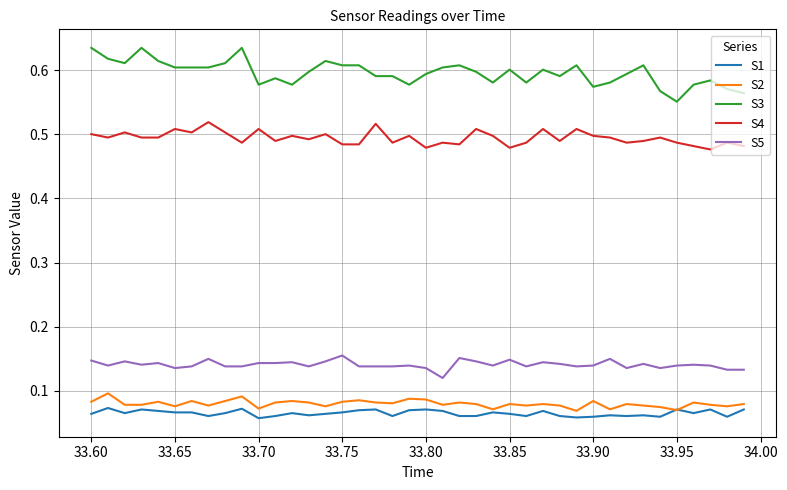

True or false: S2 and S3 cross at least once.

False